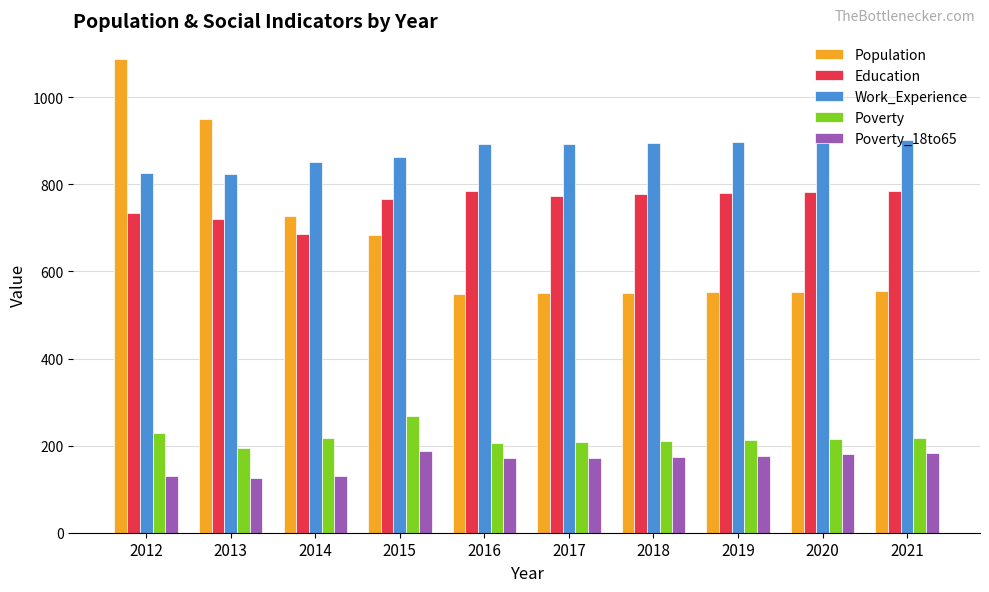

Which label corresponds to the largest value in the chart?

2012